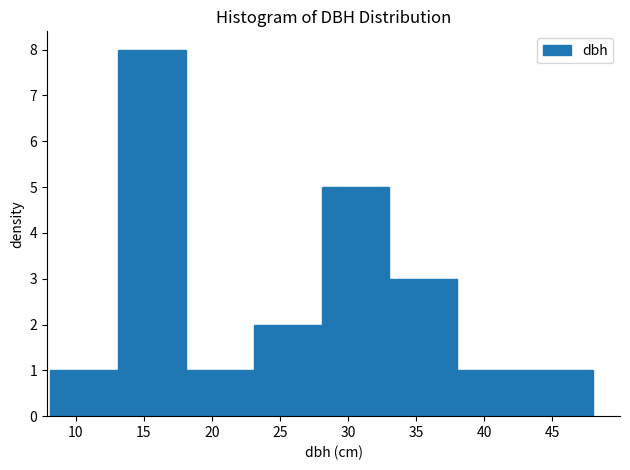

Reading left to right, transcribe this chart: for each bar, give the range it covers on the x-axis and its height. Neither the bar edges nor the heights are printed on the chart, so give them approximately, as read against the axes.

8 to 13: 1
13 to 18: 8
18 to 23: 1
23 to 28: 2
28 to 33: 5
33 to 38: 3
38 to 43: 1
43 to 48: 1